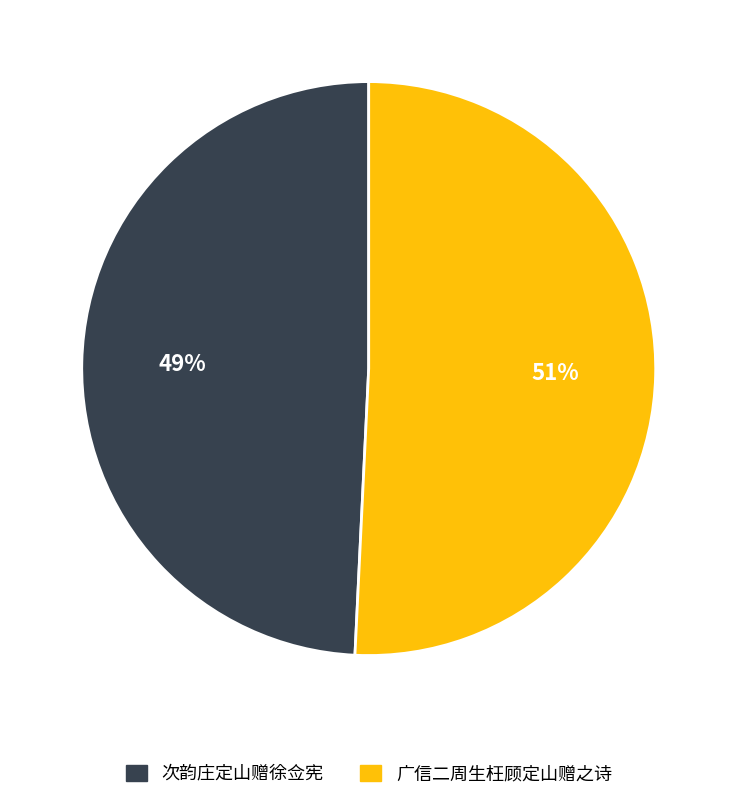

True or false: 广信二周生枉顾定山赠之诗 accounts for 42% of the total.

False